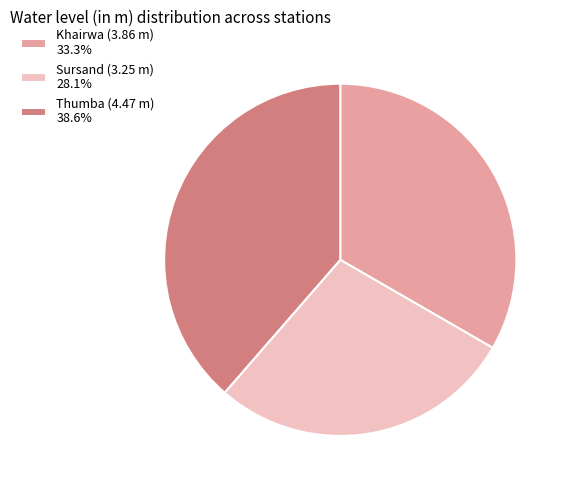

Rank the categories by value from highest to lowest.

Thumba, Khairwa, Sursand